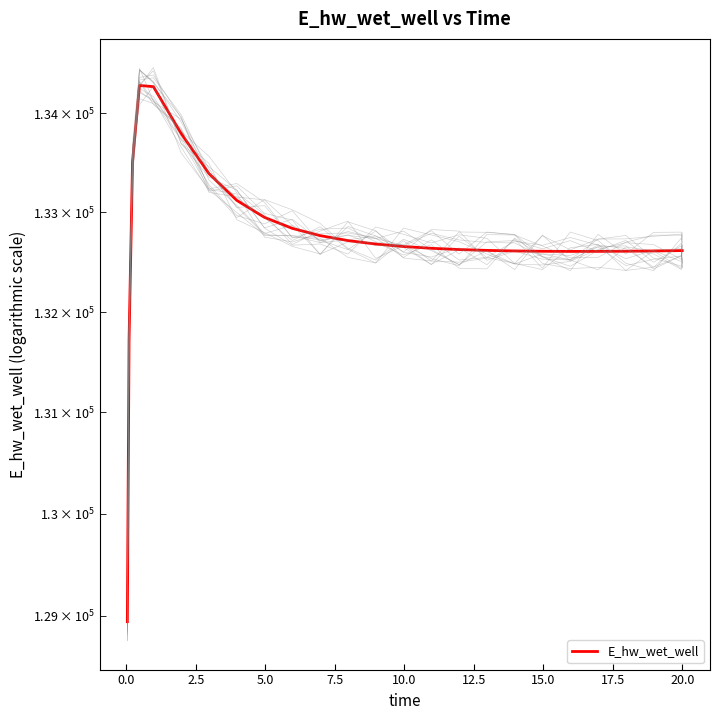

What is the value of the 24th point from the left?

132615.1